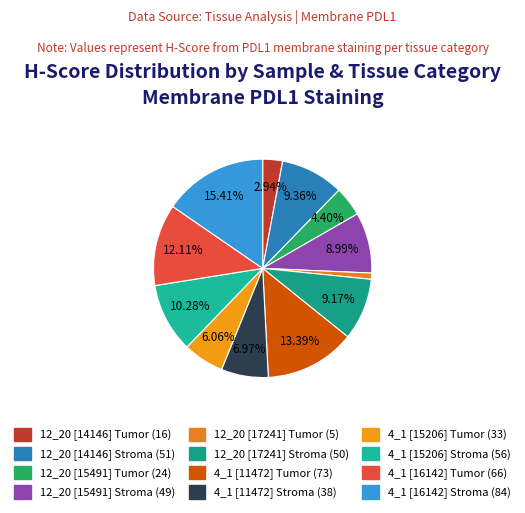

What is the total percentage of 12_20 [15491] Stroma and 4_1 [11472] Stroma?

16.0%